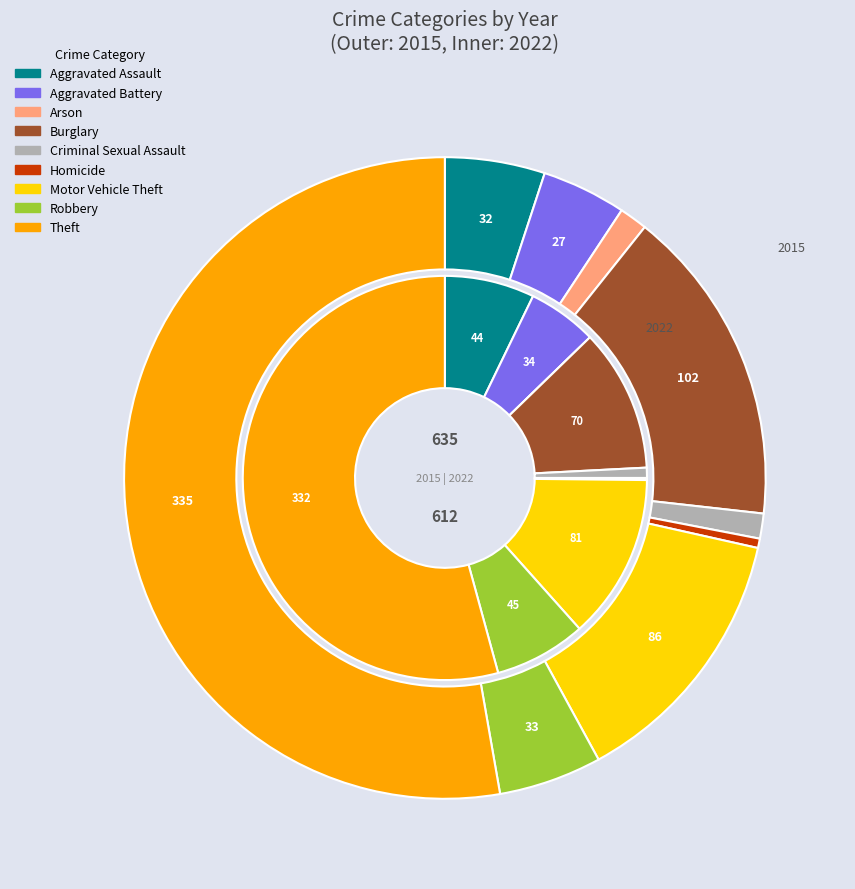

To the nearest percent, what is the difference between the largest and smallest slice percentages?

54%